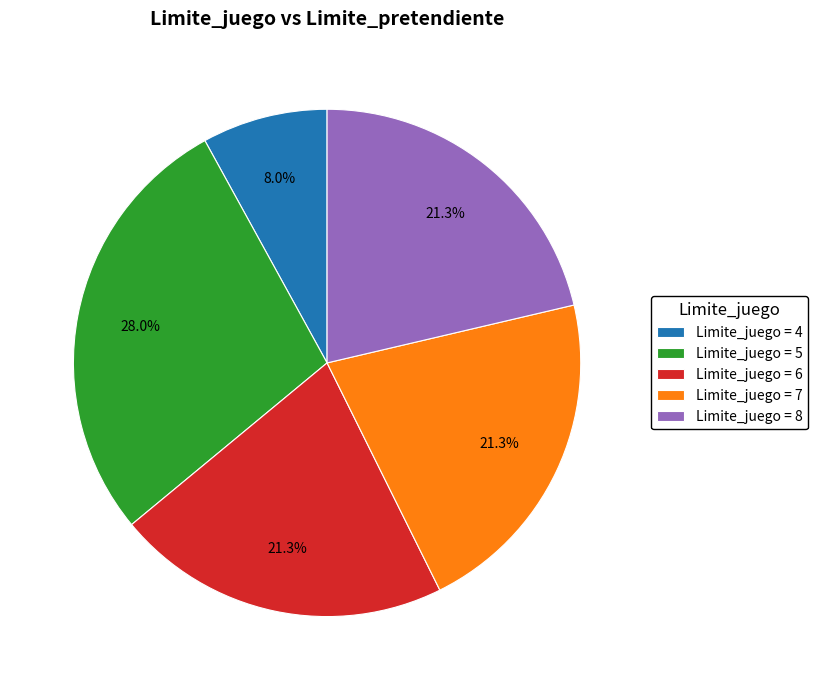

Count the number of slices in the pie.

5